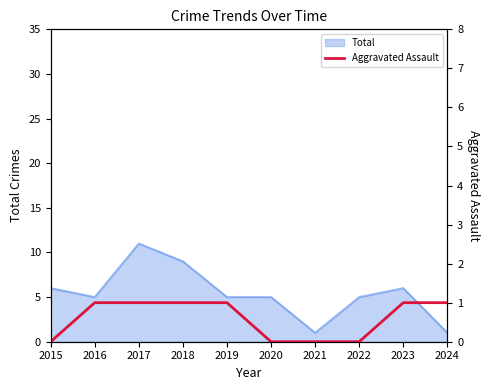

The Total series shows 5 at 2016. True or false?

True